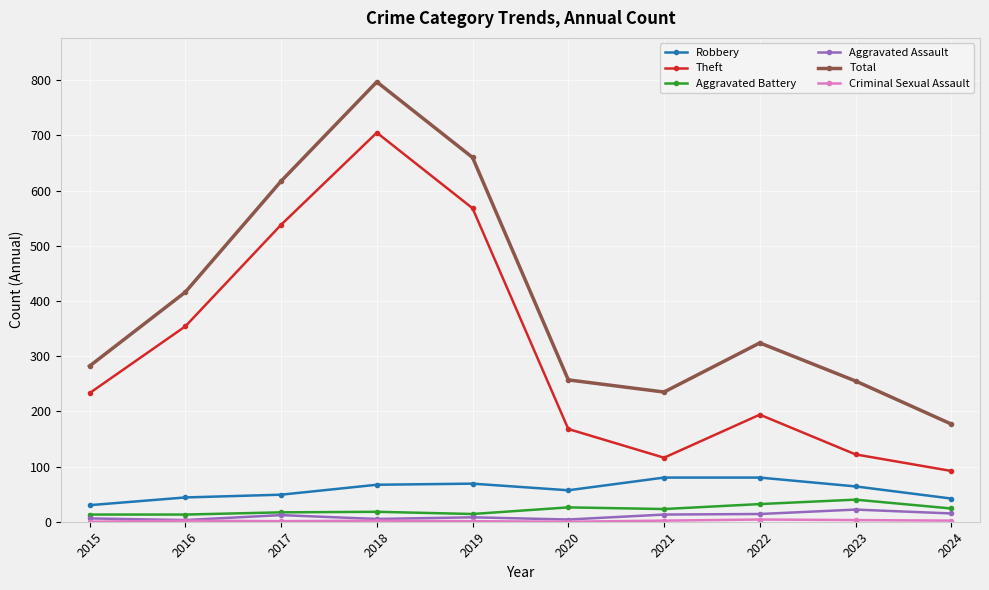

At which category is the sum across all series the highest?

2018